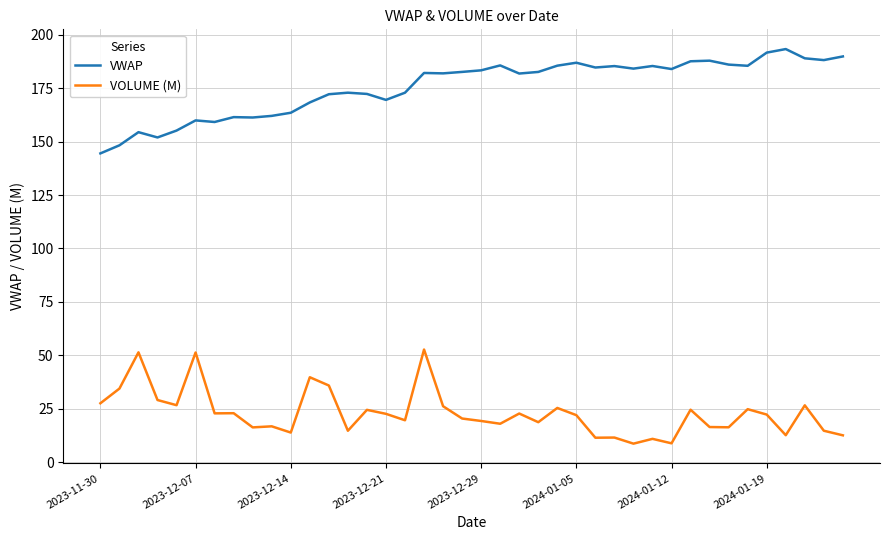

What is the difference between the maximum and minimum values in the VWAP series?

48.8